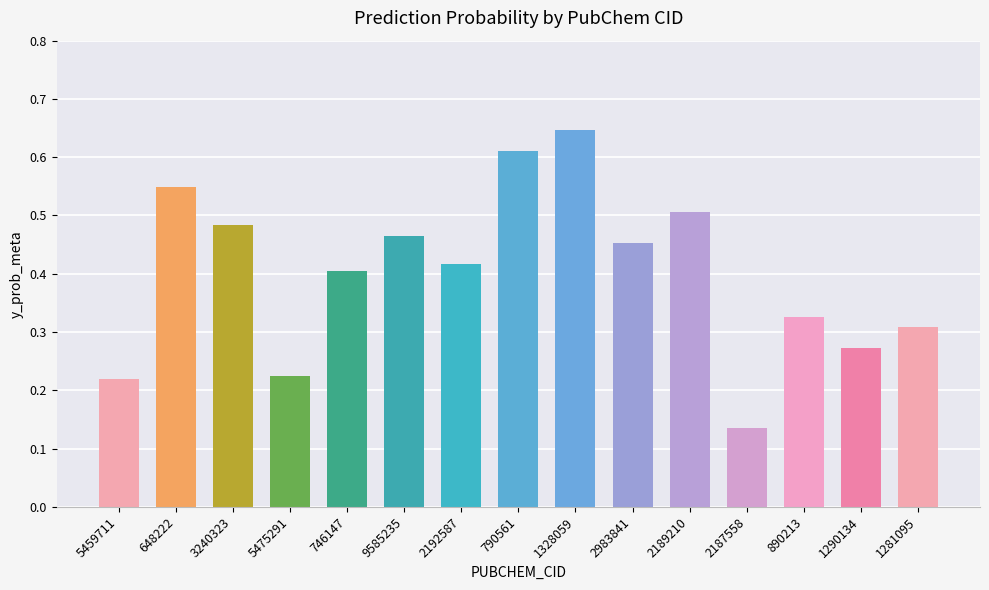

Between 1281095 and 1328059, which is larger?

1328059